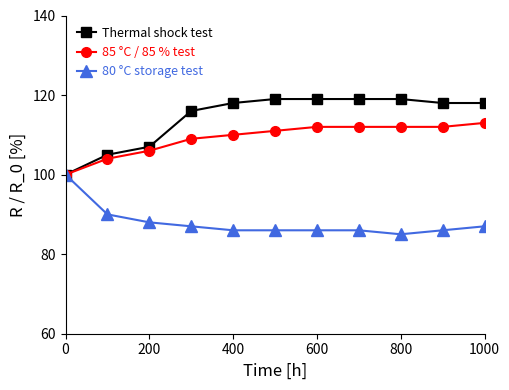

What is the value of the Thermal shock test point at the 7th from the left?

119